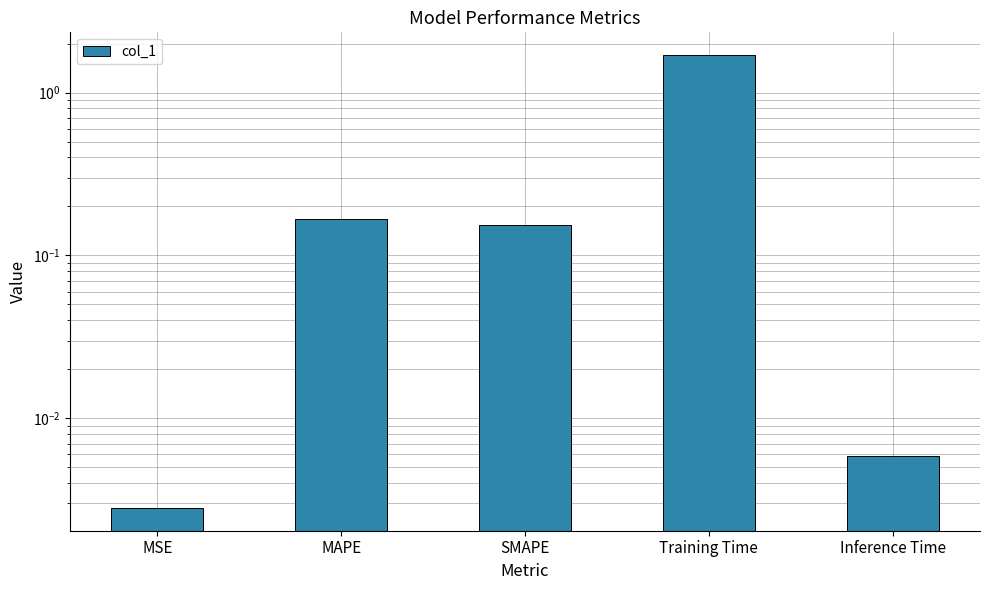

List the labels in order of value, largest first.

Training Time, MAPE, SMAPE, Inference Time, MSE